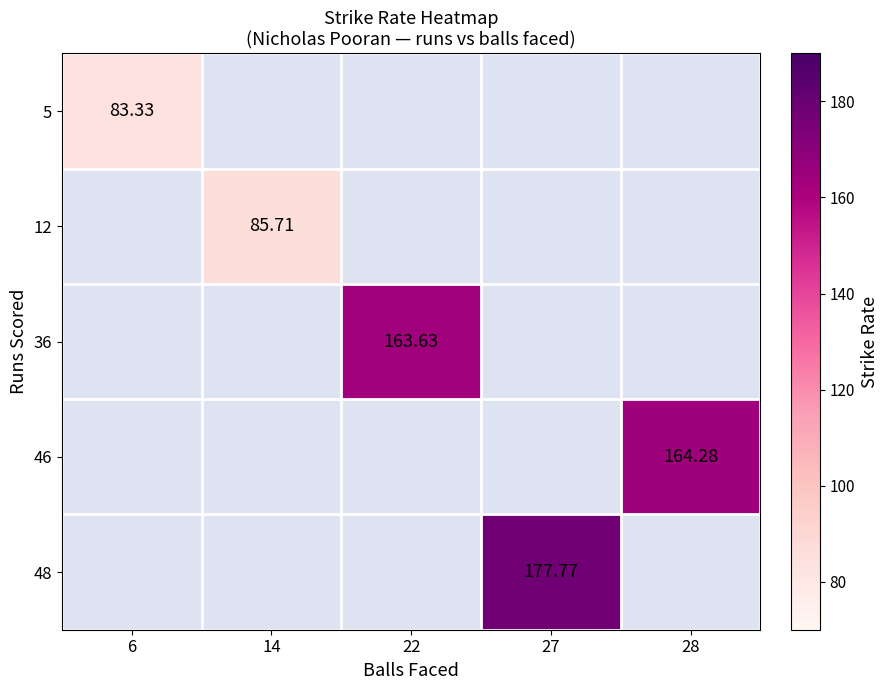

Rank the categories by 5 value from lowest to highest.

6, 14, 22, 27, 28